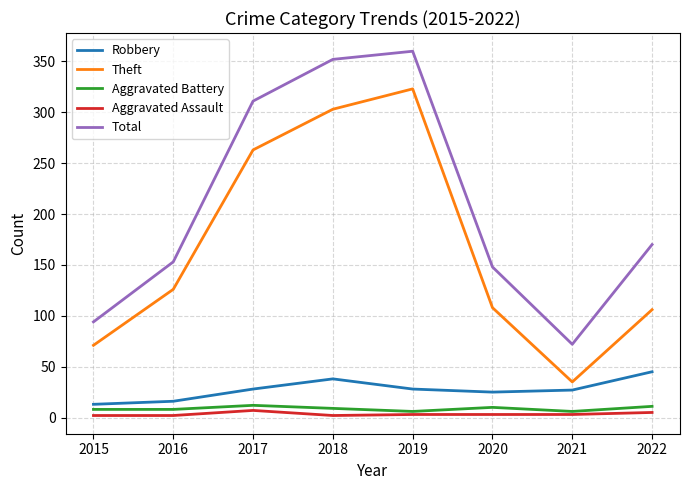

What is the approximate value of Robbery at 2018, to the nearest 10?

40